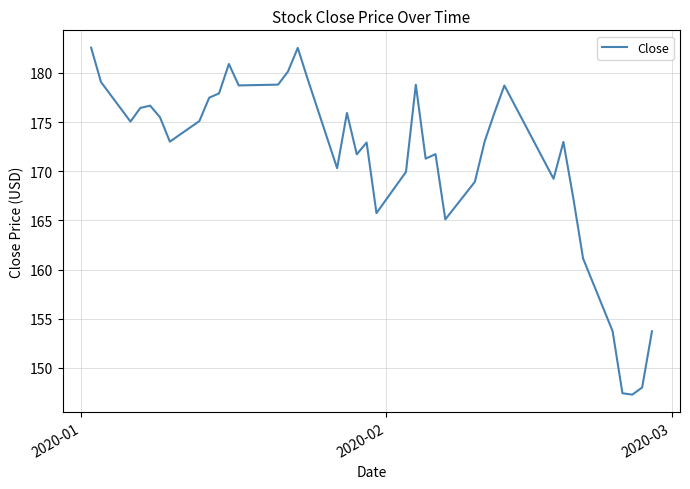

What is the difference between the maximum and minimum values?

35.3